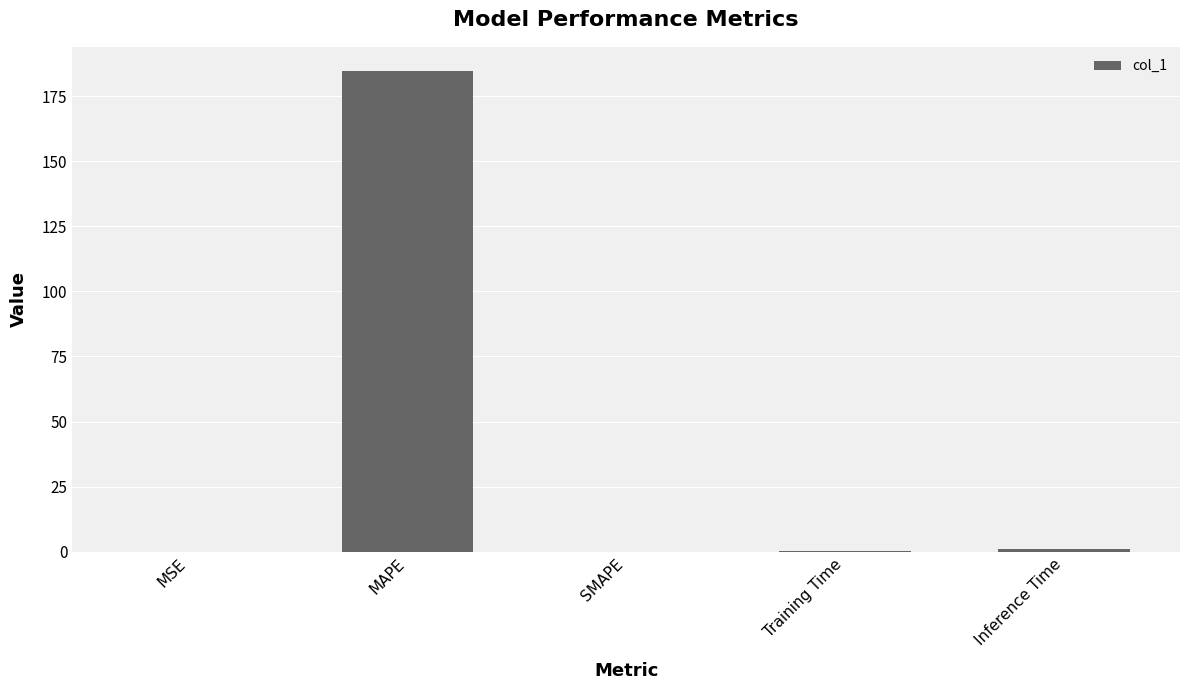

What is the sum of all values?

185.9